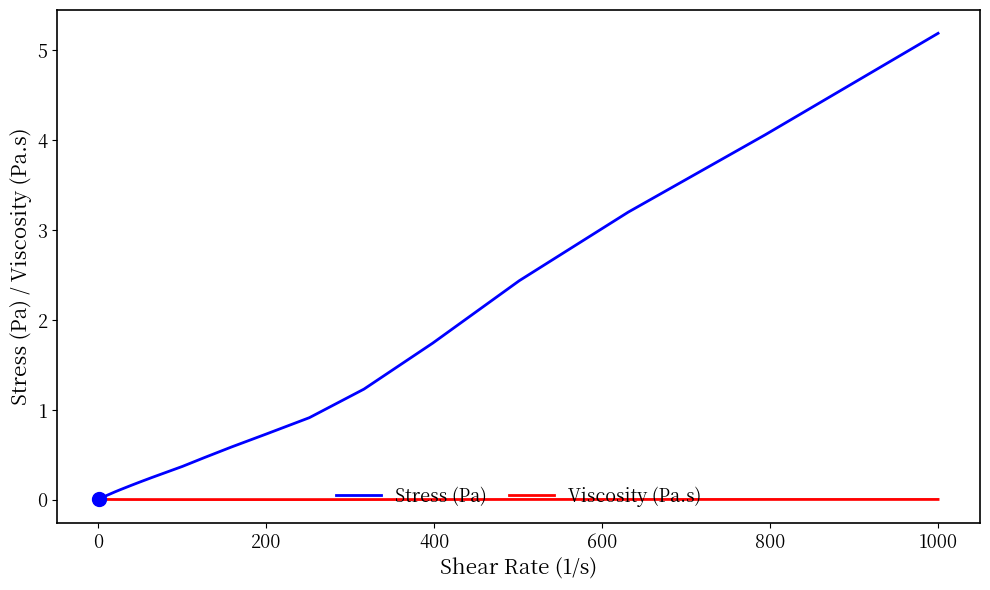

Which series has the largest range (max minus min)?

Stress (Pa)